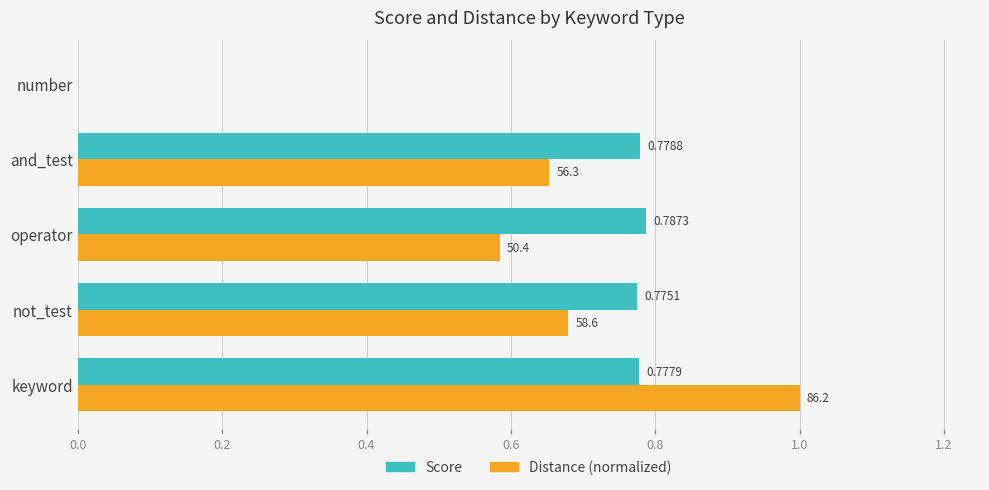

At which label does Score reach its peak?

operator